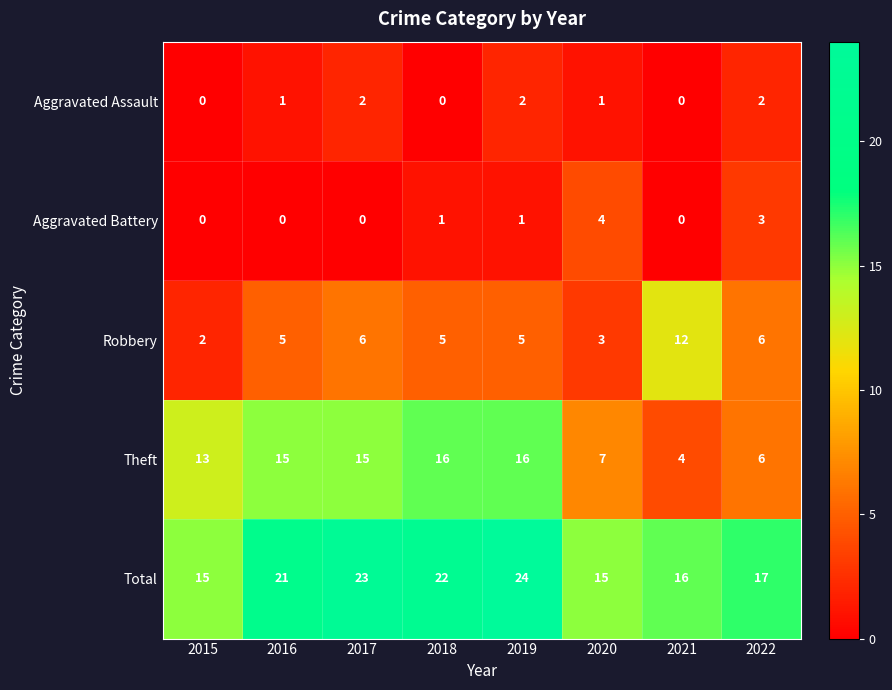

At which category is the sum across all series the highest?

2019